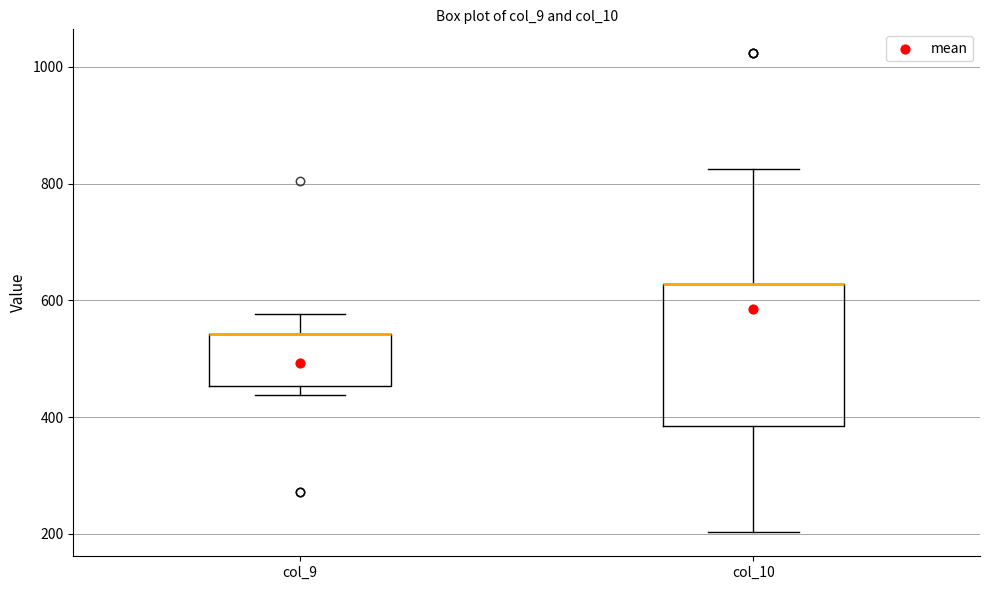

Reading left to right, transcribe this box plot: for each box, give where its median line is, the range the box spans, and where its two whiskers end, as read against the y-axis. The values are not printed on the chart, so give them approximately, as read against the axis.

col_9: median 540 (drawn on the box's upper edge), box 460 to 540, whiskers 440 to 580
col_10: median 620 (drawn on the box's upper edge), box 380 to 620, whiskers 200 to 820